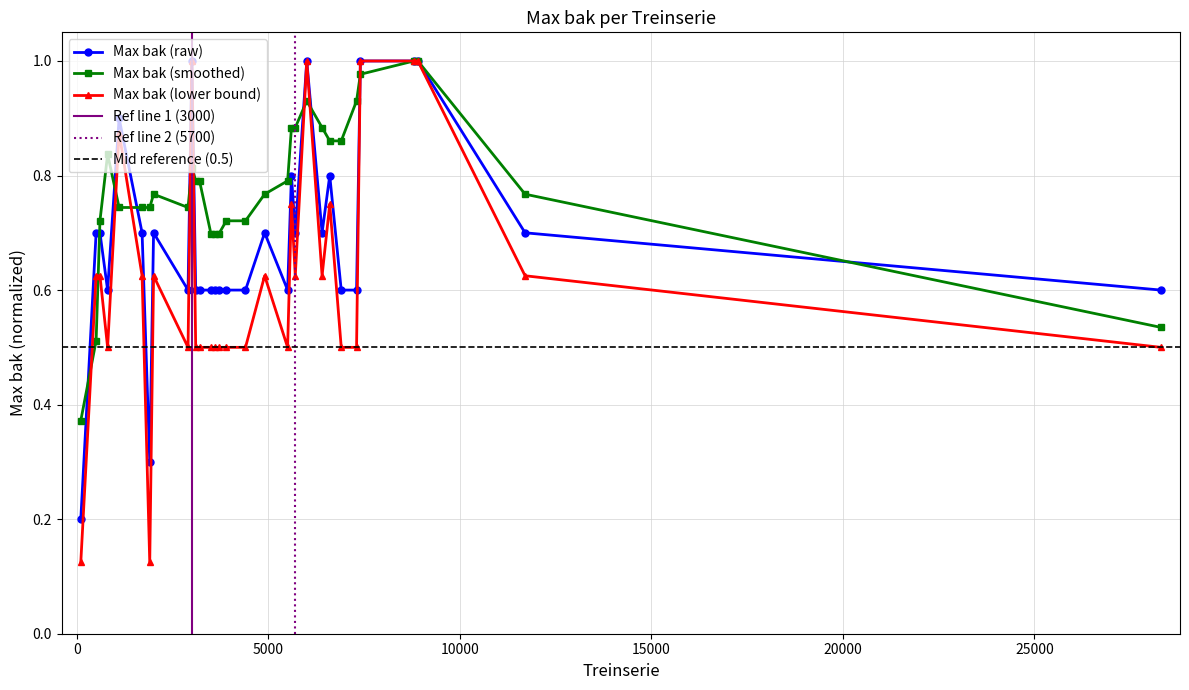

List the labels in order of value, smallest first.

100, 1900, 800, 2900, 3100, 3200, 3500, 3600, 3700, 3900, 4400, 5500, 6900, 7300, 28300, 500, 600, 1700, 2000, 4900, 5700, 6400, 11700, 5600, 6600, 1100, 3000, 6000, 7400, 8800, 8900